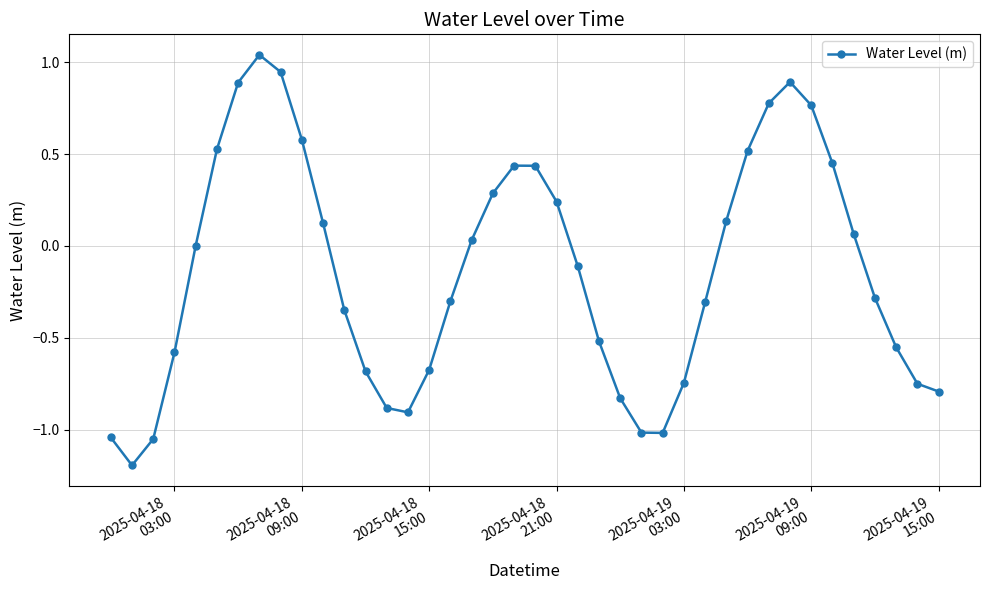

What is the sum of all values?

-5.4